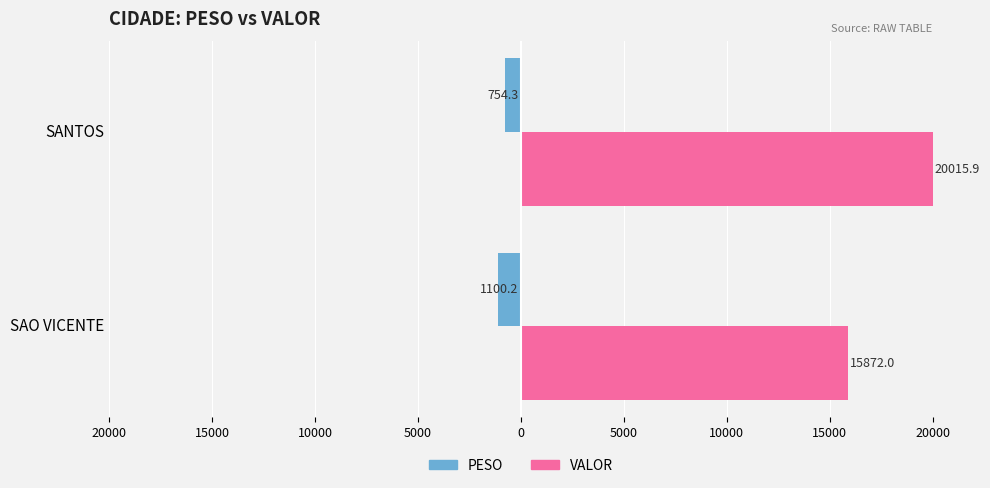

What are all the series names shown in the legend?

PESO, VALOR